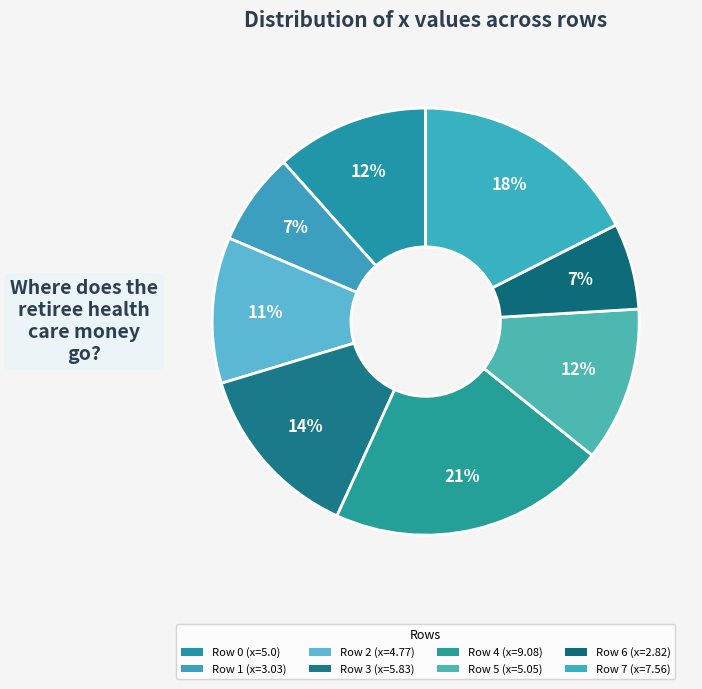

Rank the categories by value from lowest to highest.

6, 1, 2, 0, 5, 3, 7, 4